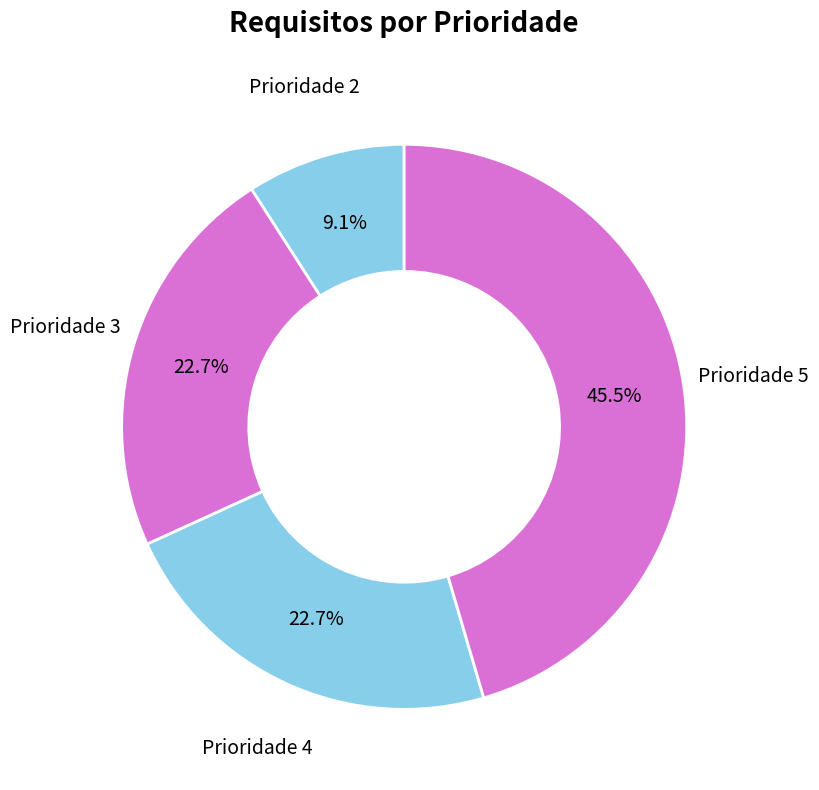

Is there a majority slice in this chart?

No